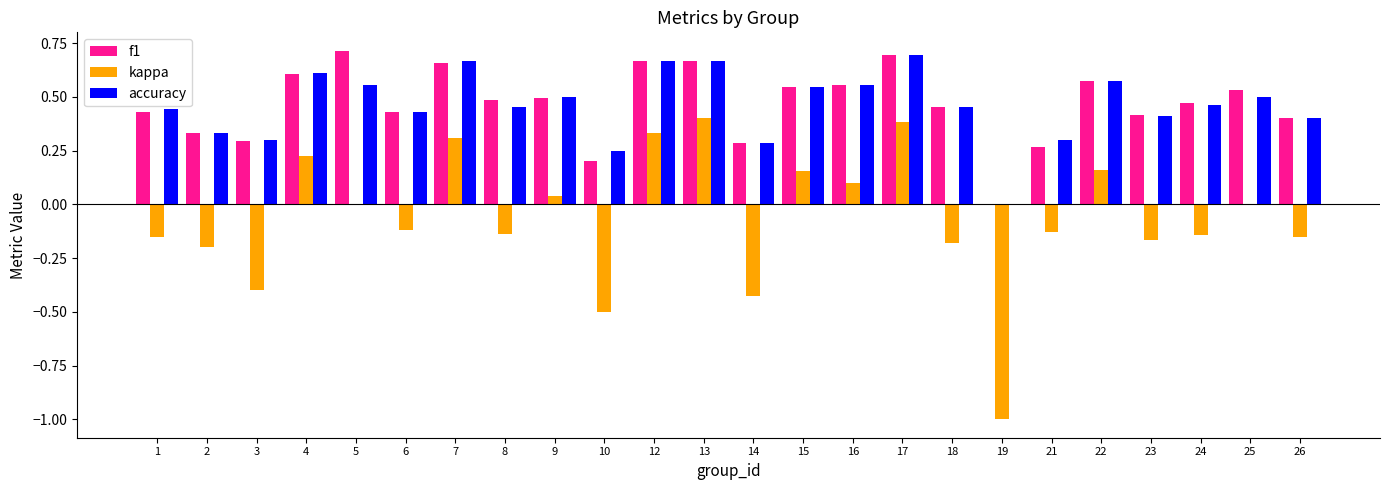

Is it true that kappa equals 0.1 at 9?

False